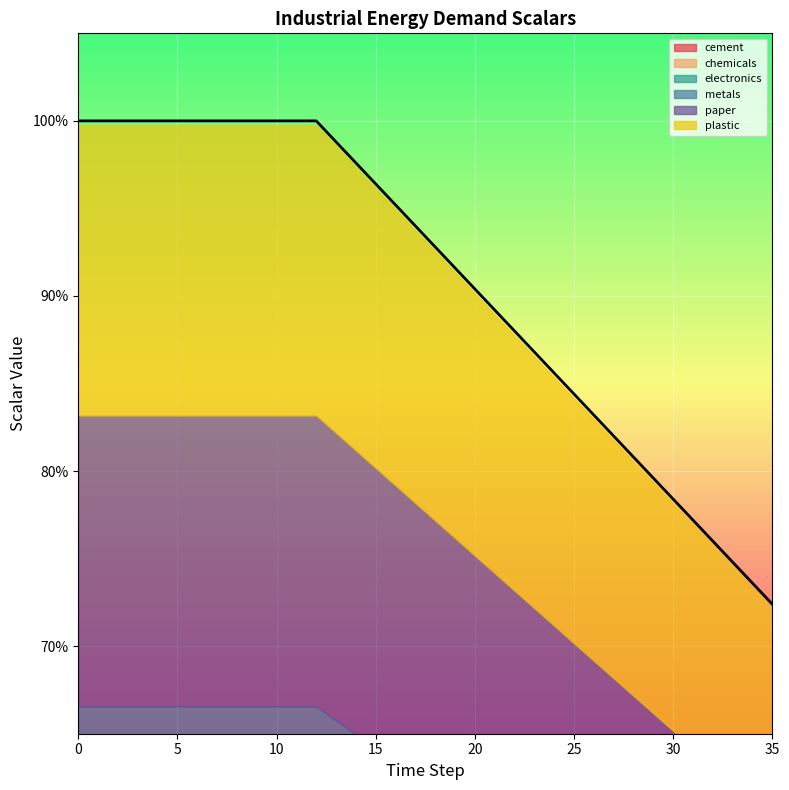

List the labels in order of metals value, largest first.

0, 1, 2, 3, 4, 5, 6, 7, 8, 9, 10, 11, 12, 13, 14, 15, 16, 17, 18, 19, 20, 21, 22, 23, 24, 25, 26, 27, 28, 29, 30, 31, 32, 33, 34, 35